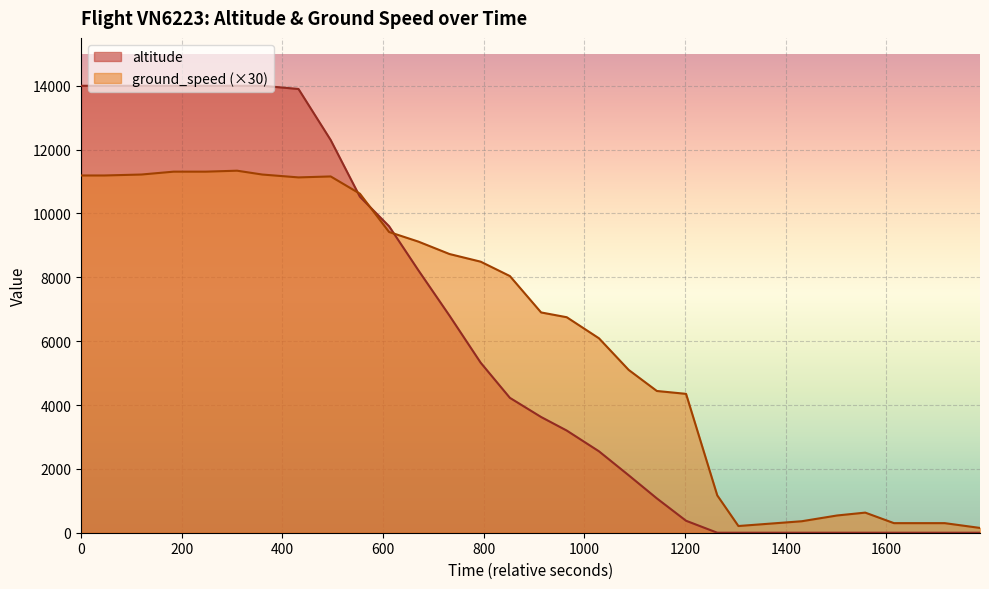

What is the highest value of the altitude series?

14000